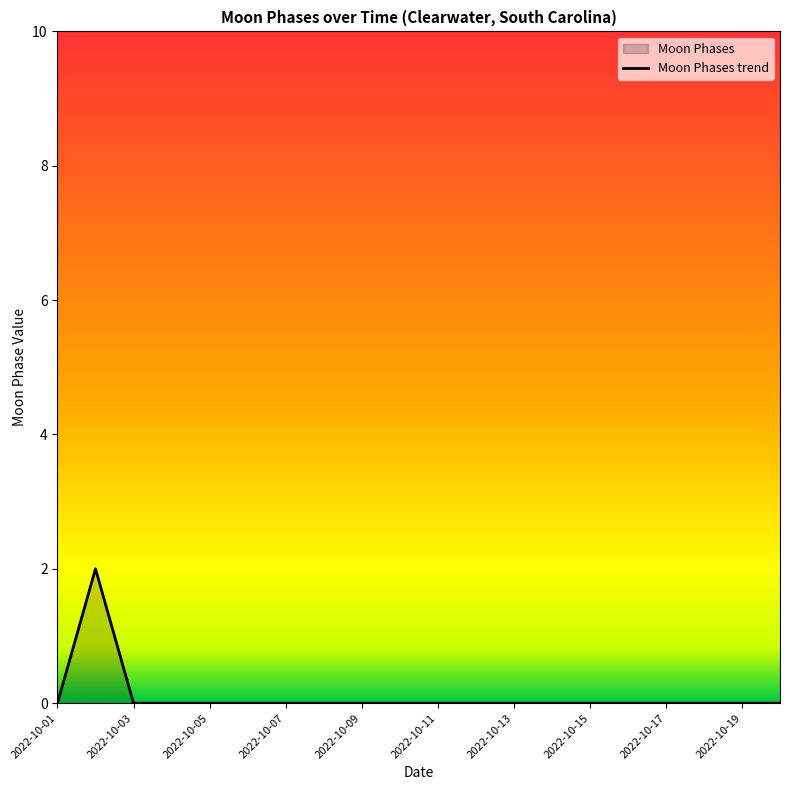

Which has a higher value, 2022-10-02 or 2022-10-13?

2022-10-02